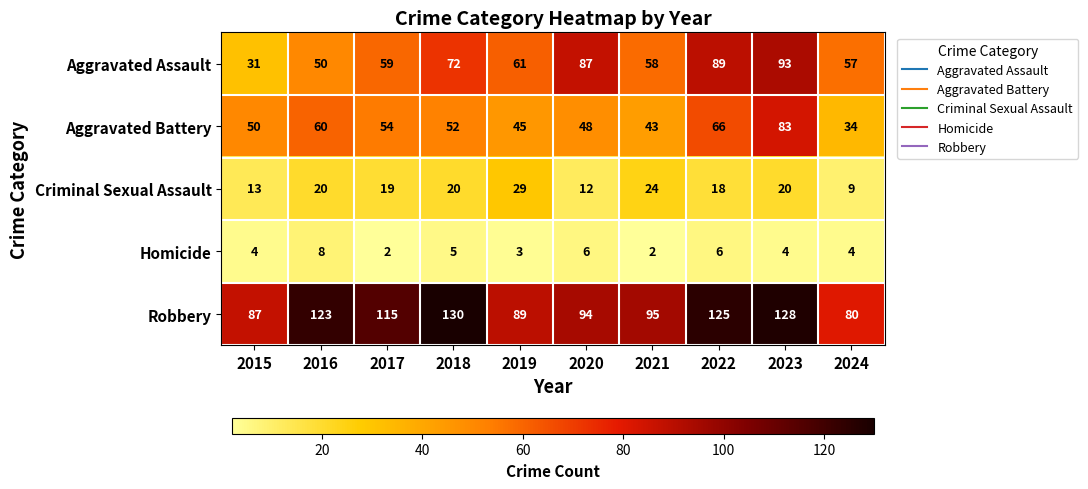

What is the spread (max minus min) of values at 2016?

115